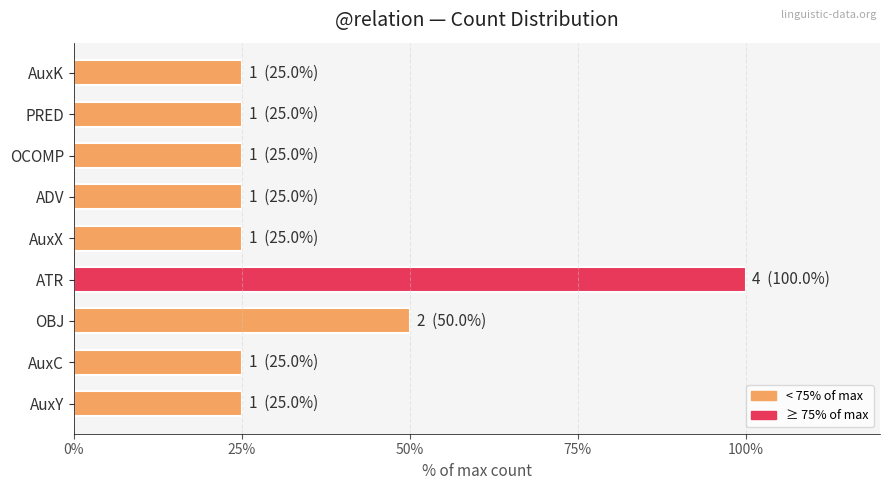

How many series are shown in this chart?

1